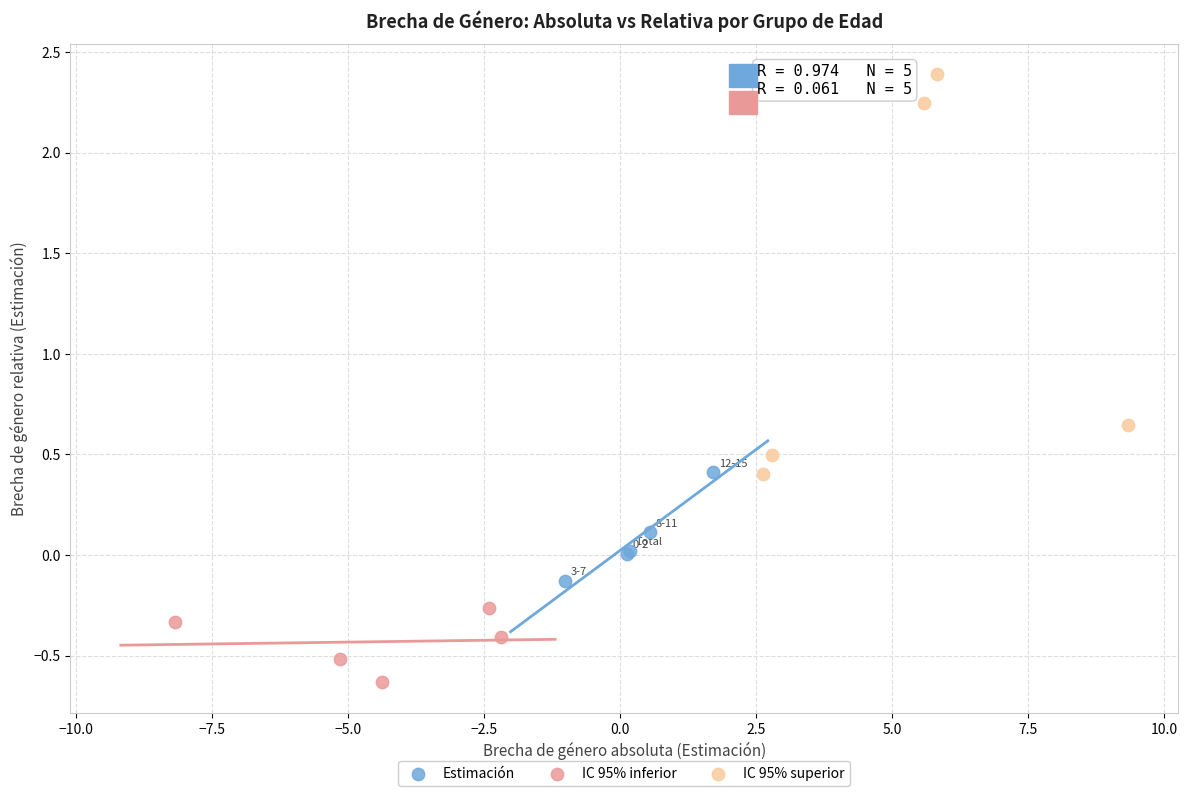

Which series has the largest Y range (max minus min)?

IC 95% superior